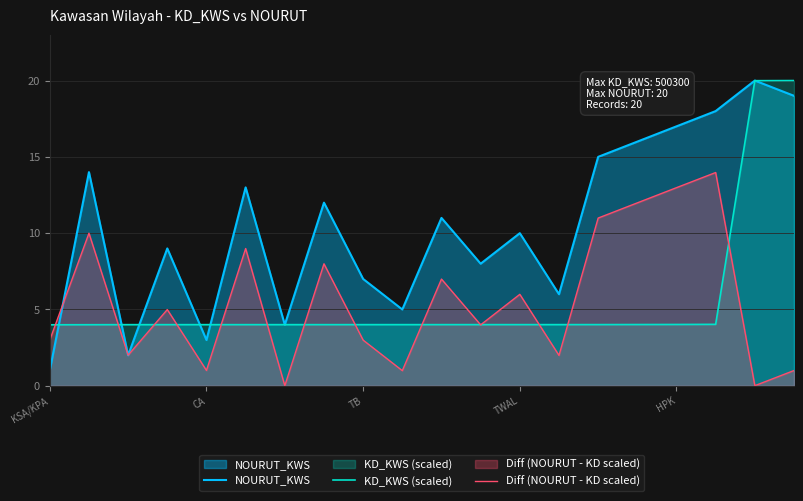

Which series has the widest spread of values?

NOURUT_KWS